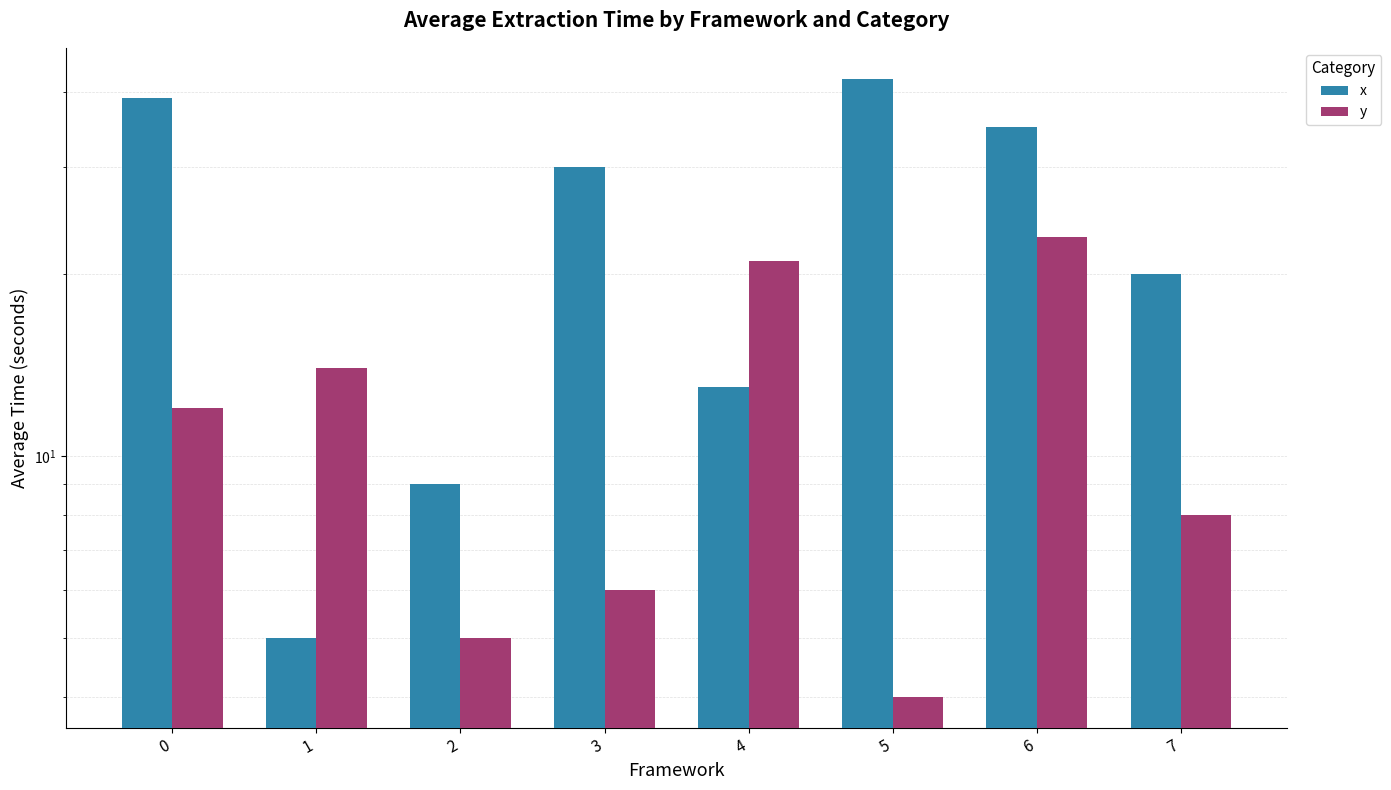

What are all the series names shown in the legend?

x, y